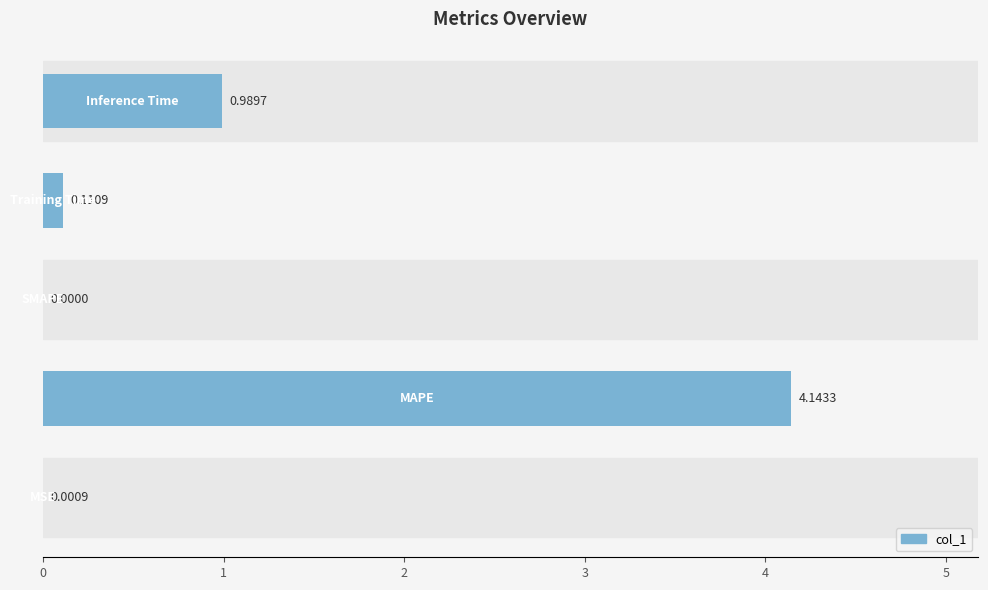

What is the difference between the maximum and minimum values?

4.1